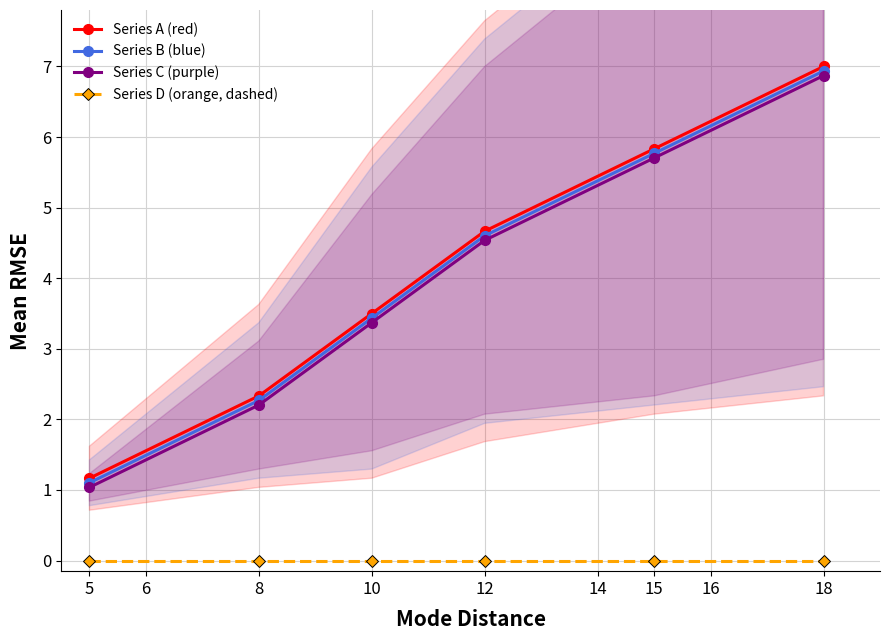

List the labels in order of Series C (purple) value, smallest first.

5, 8, 10, 12, 15, 18